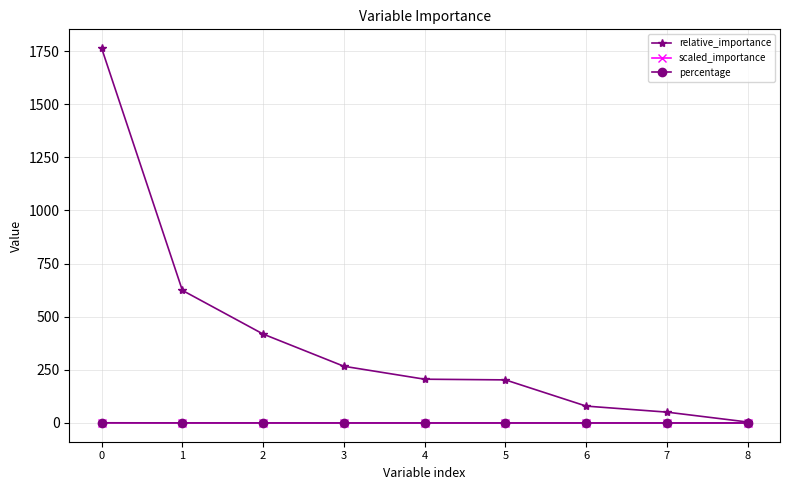

Which series has the widest spread of values?

relative_importance